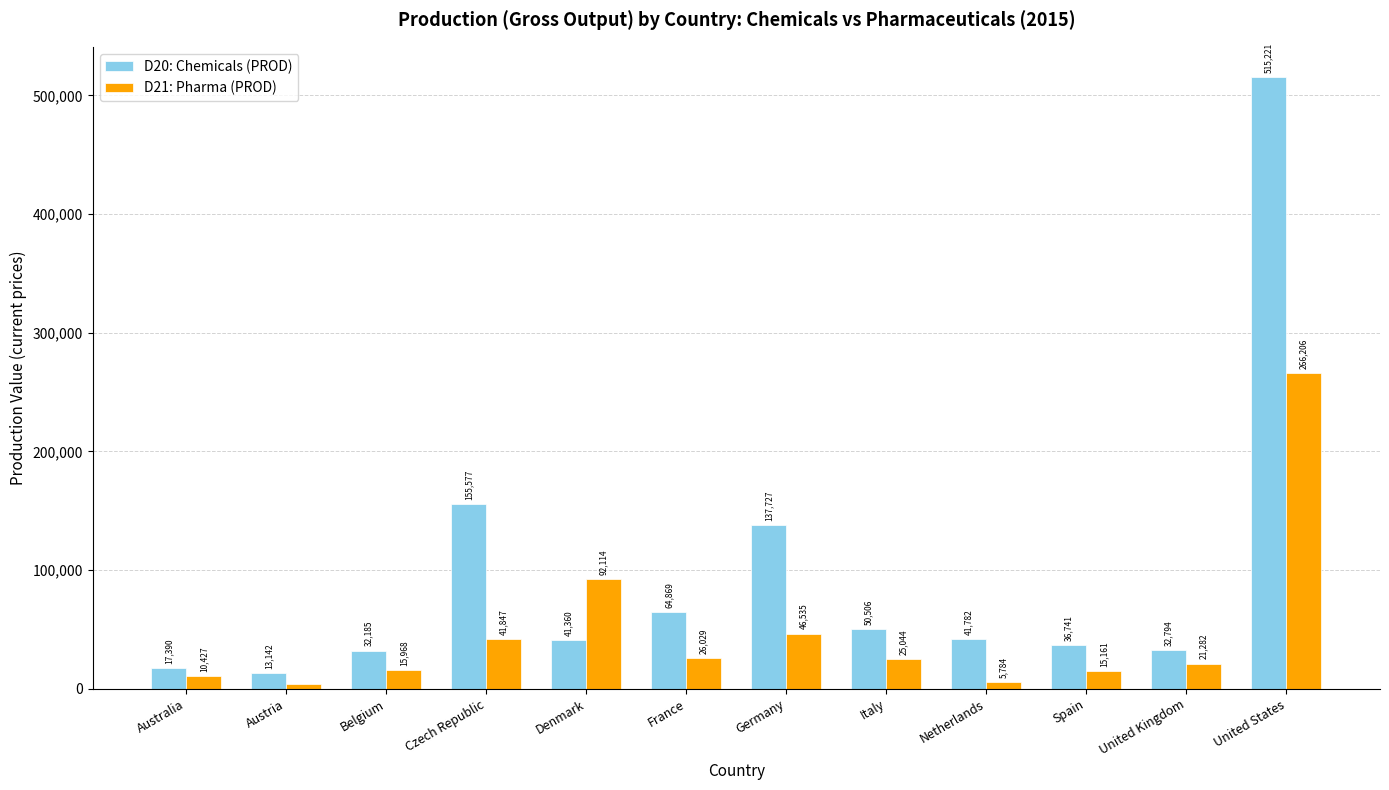

Which series has the largest total across all categories?

D20: Chemicals (PROD)